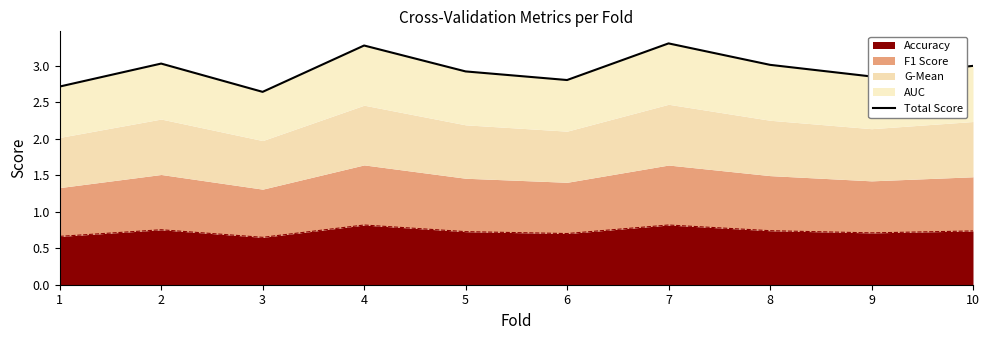

Does the chart have visible grid lines?

No